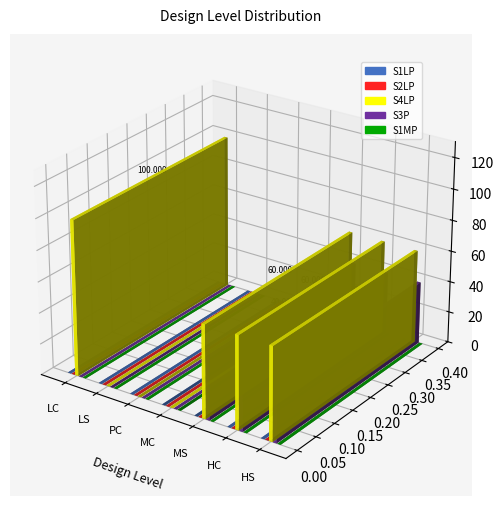

Read the S4LP value at HC.

60